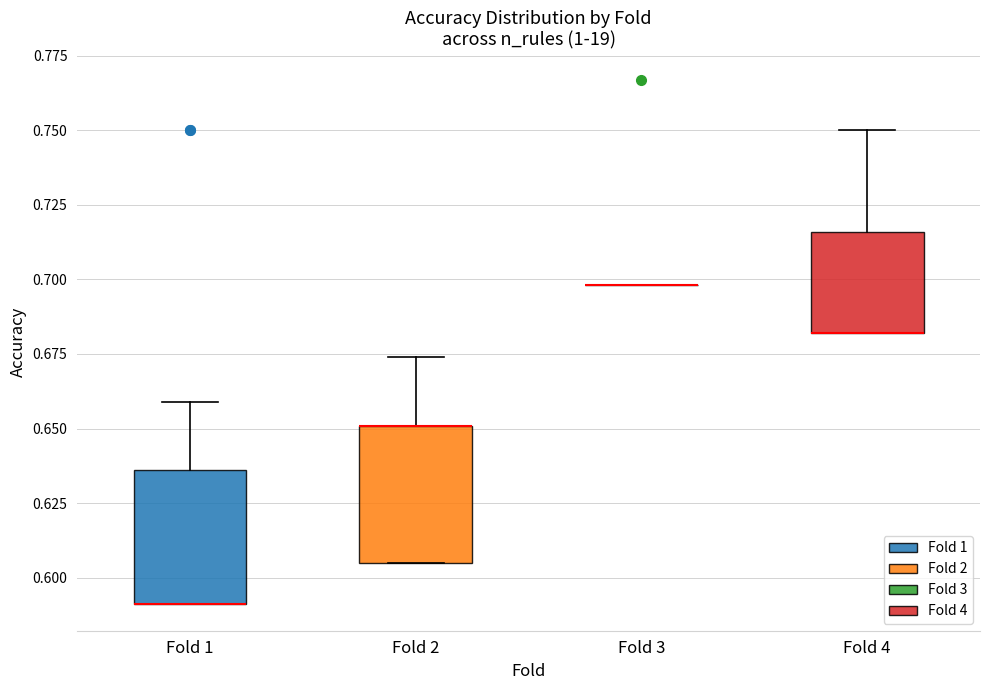

Reading left to right, read every box against the y-axis: the position of its median line, the range the box covers, and the ends of its whiskers. The values are not printed on the chart, so give them approximately, as read against the axis.

Fold 1: median 0.590 (drawn on the box's lower edge), box 0.590 to 0.635, whiskers 0.590 to 0.660
Fold 2: median 0.650 (drawn on the box's upper edge), box 0.605 to 0.650, whiskers 0.605 to 0.675
Fold 3: box collapsed to a line at 0.700, whiskers 0.700 to 0.700
Fold 4: median 0.680 (drawn on the box's lower edge), box 0.680 to 0.715, whiskers 0.680 to 0.750